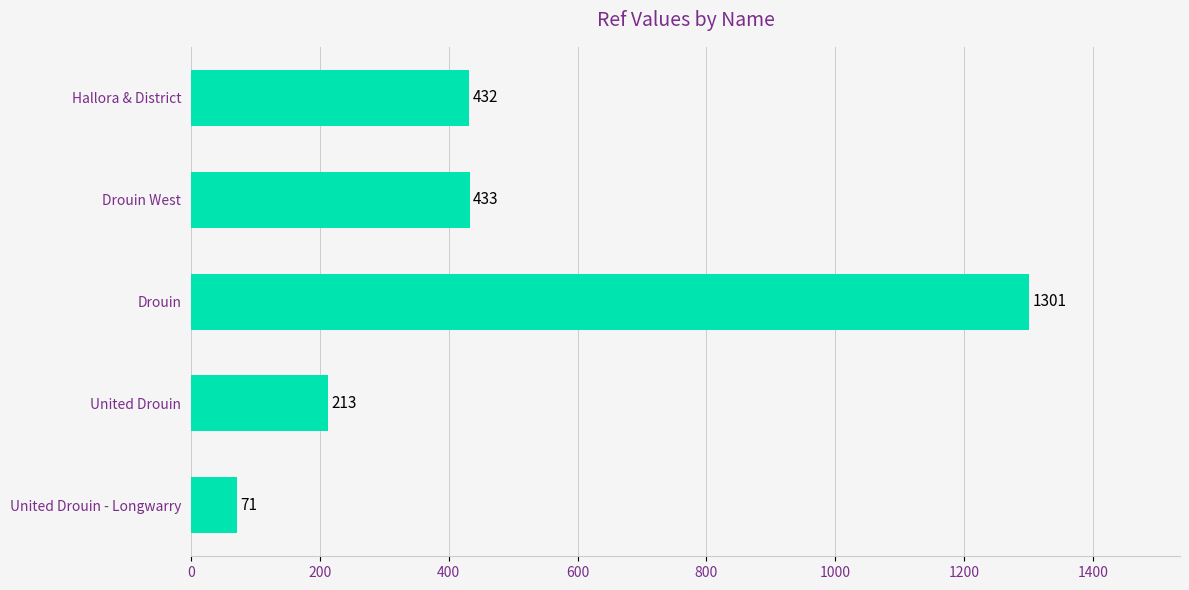

Count the number of data series in this chart.

1